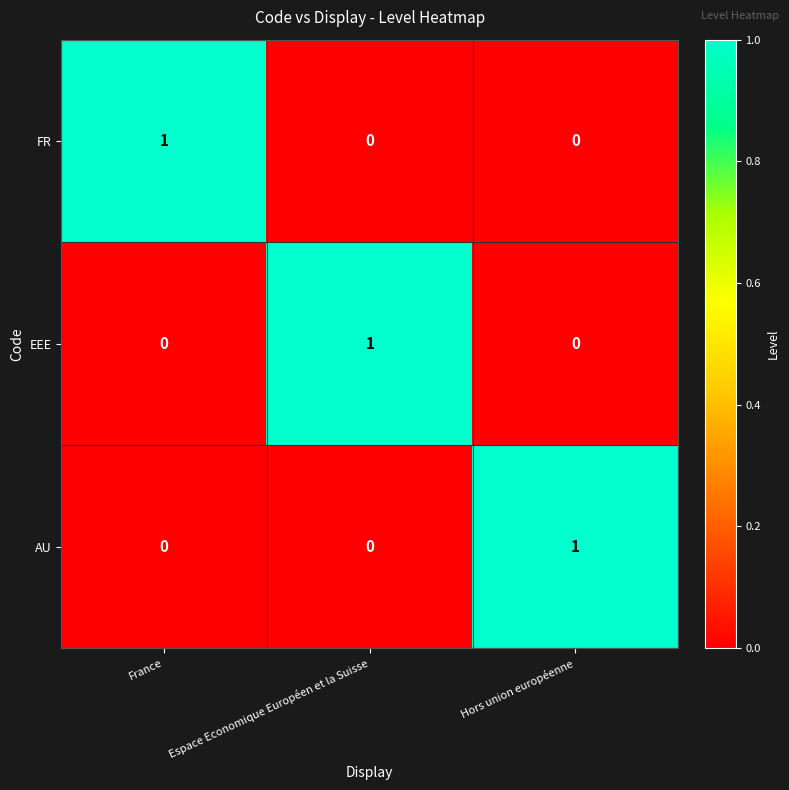

Reading right to left, transcribe all the data shown in this chart.

FR: 0	0	1
EEE: 0	1	0
AU: 1	0	0